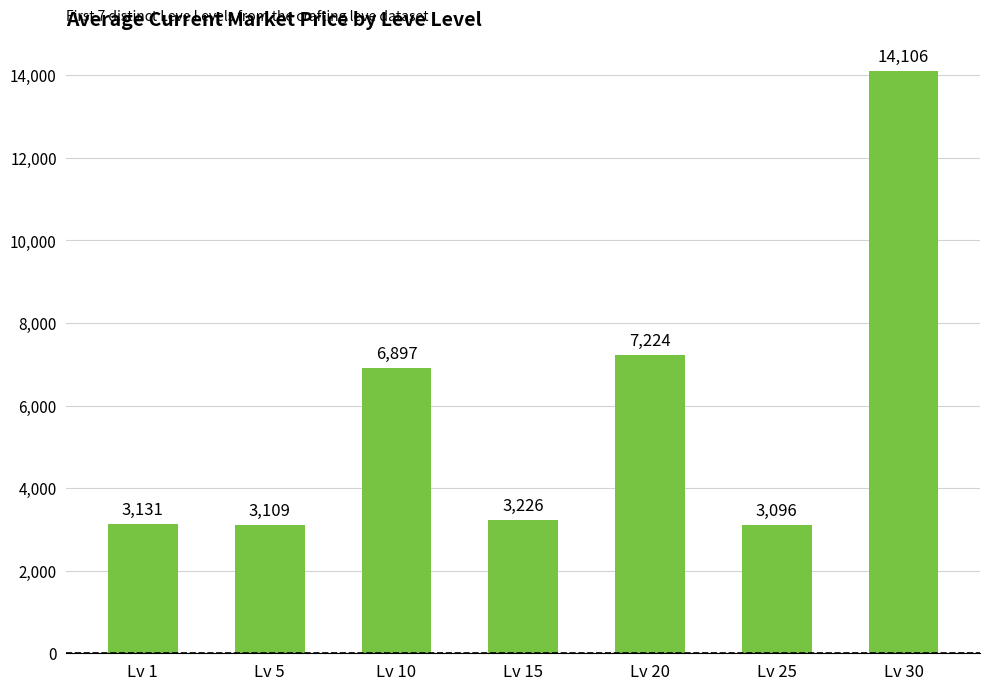

What is the approximate value at Lv 1?

3131.3